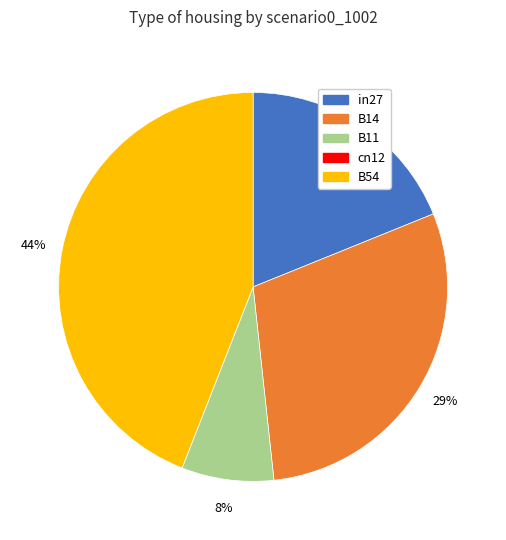

True or false: B14 accounts for 17% of the total.

False